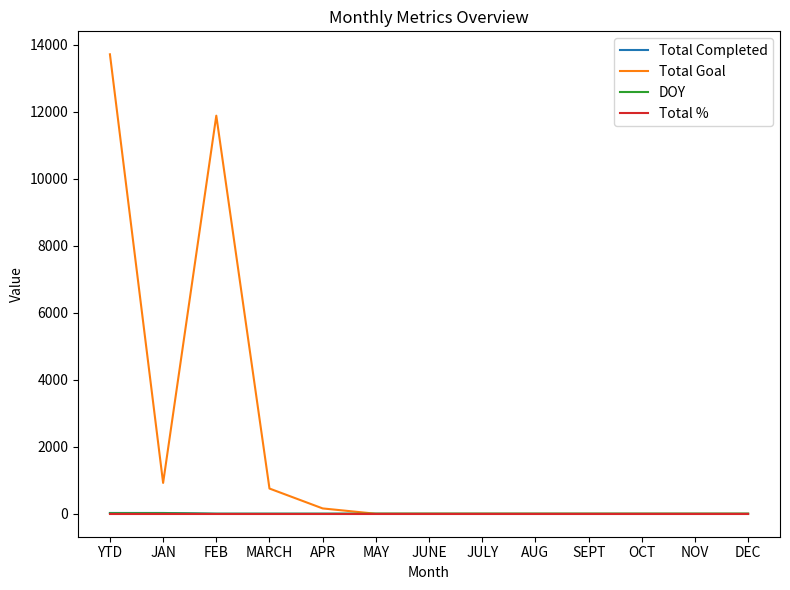

The value of Total Goal at JAN is 921. True or false?

True